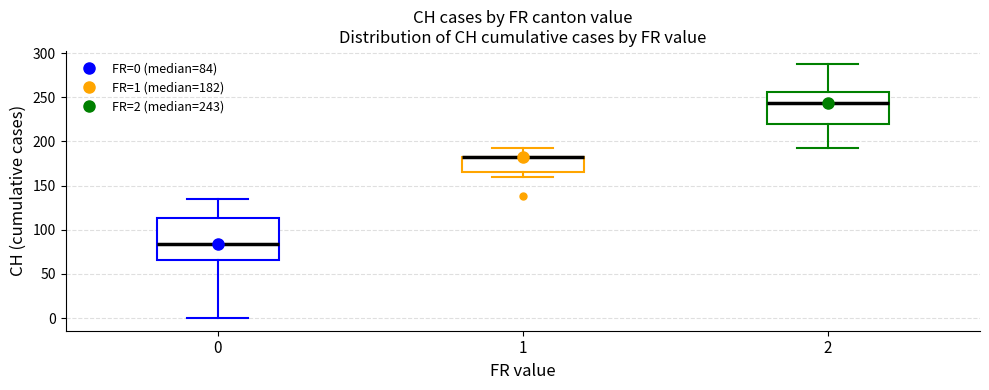

Where does the upper whisker of the box at x = 1 end on the y-axis? The values are not printed on the chart, so give them approximately, as read against the axis.

190